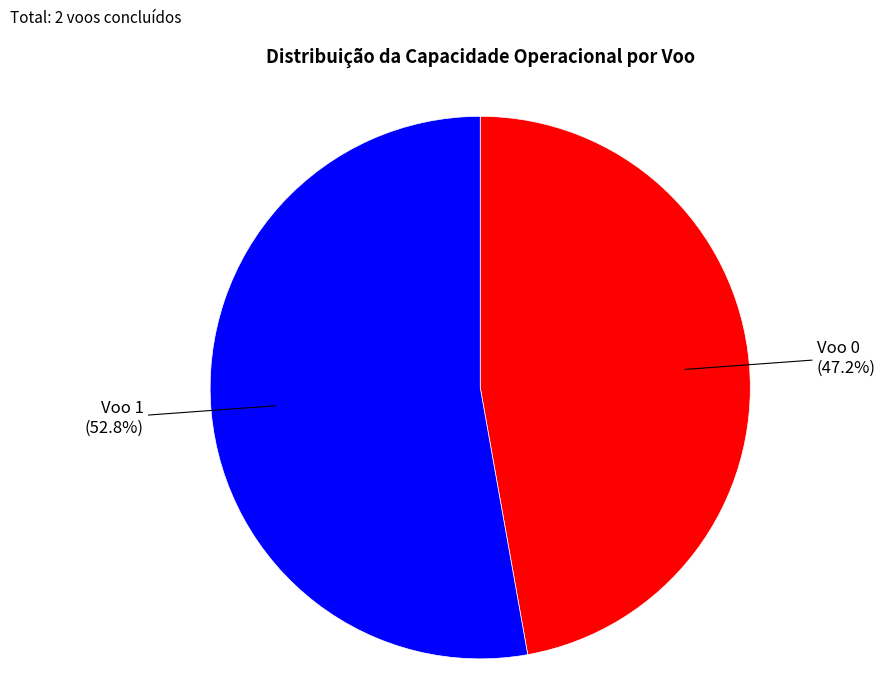

What is the majority slice?

Voo 1